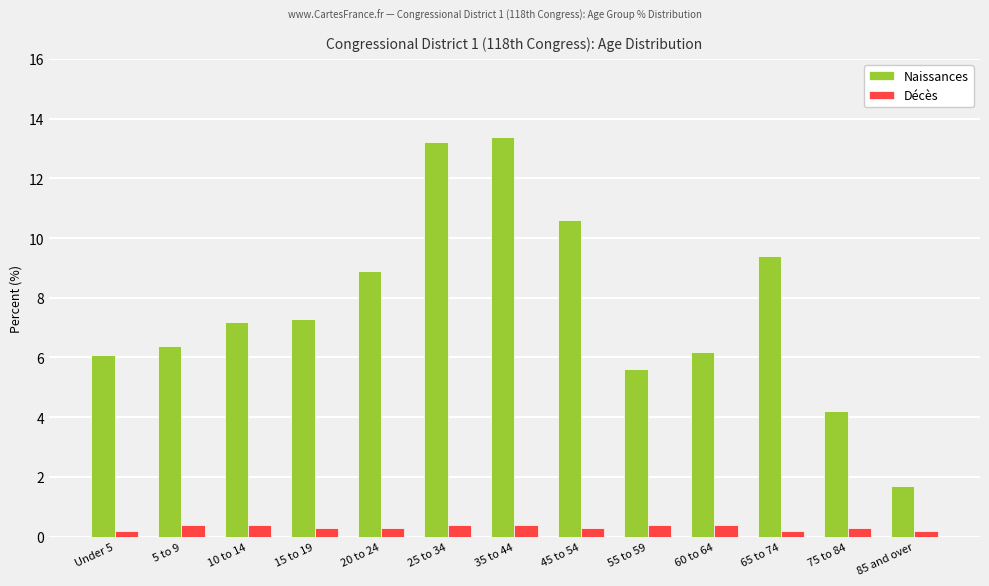

Between 10 to 14 and 65 to 74, which series saw the biggest shift?

Naissances